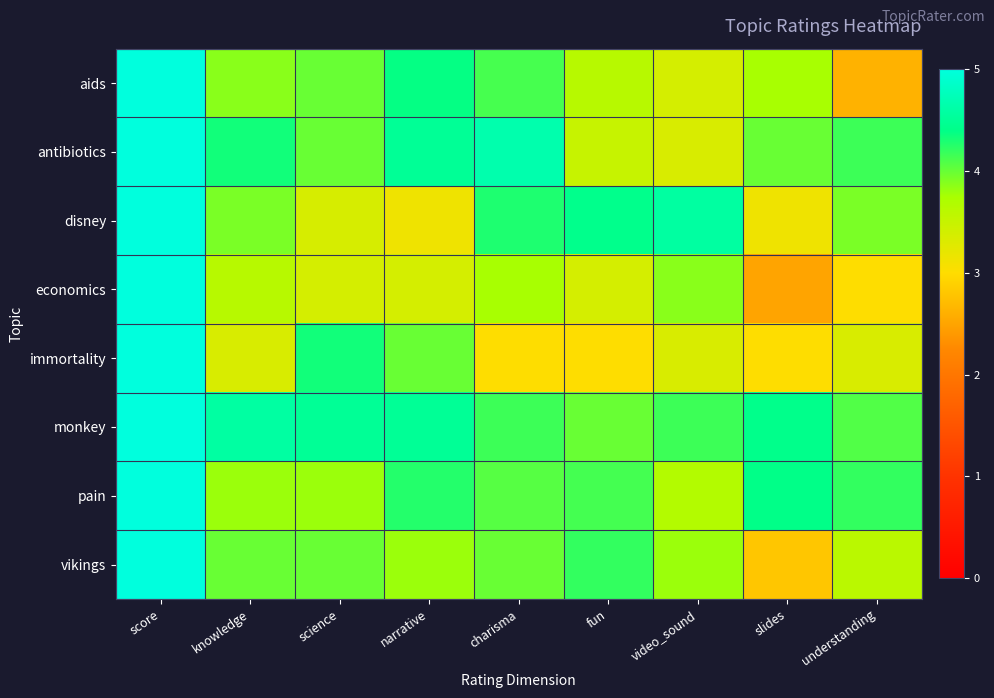

Rank the series by their maximum value, from lowest to highest.

immortality, vikings, antibiotics, economics, aids, monkey, disney, pain